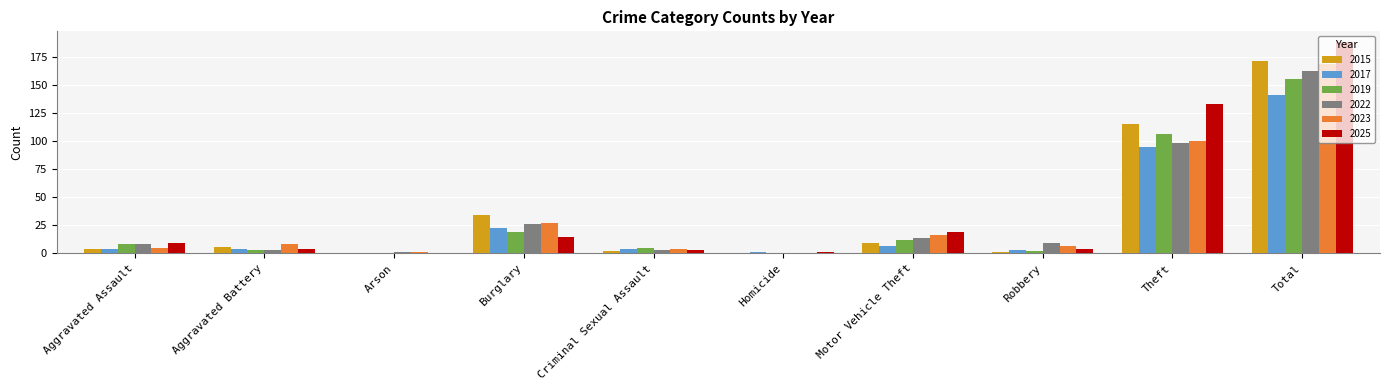

The value of 2015 at Theft is 115. True or false?

True